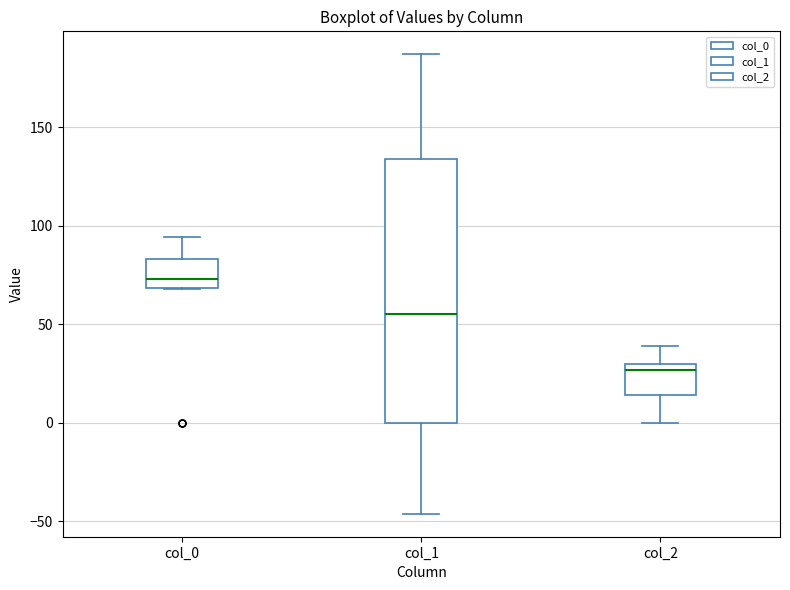

Comparing the boxes themselves (not the whiskers), which one is the tallest?

col_1